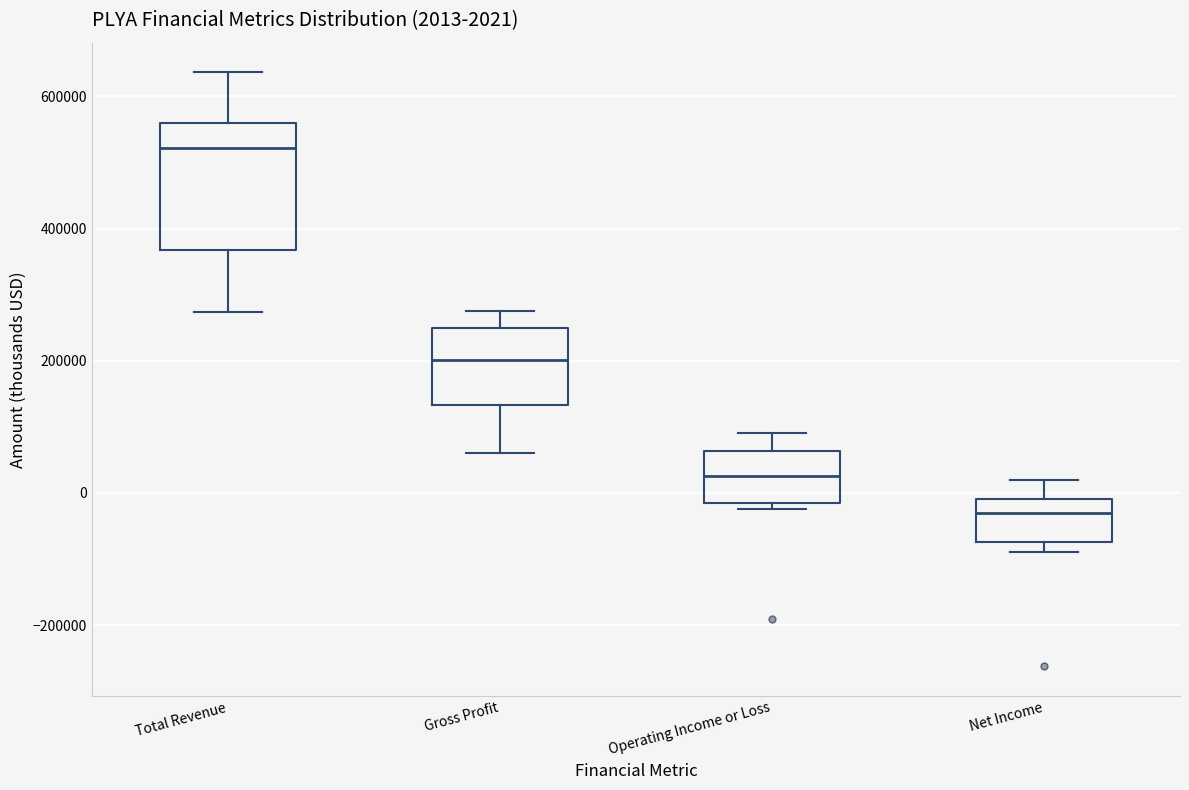

Which box has the highest median line?

Total Revenue